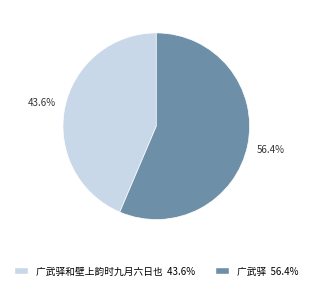

True or false: 广武驿 accounts for 56% of the total.

True